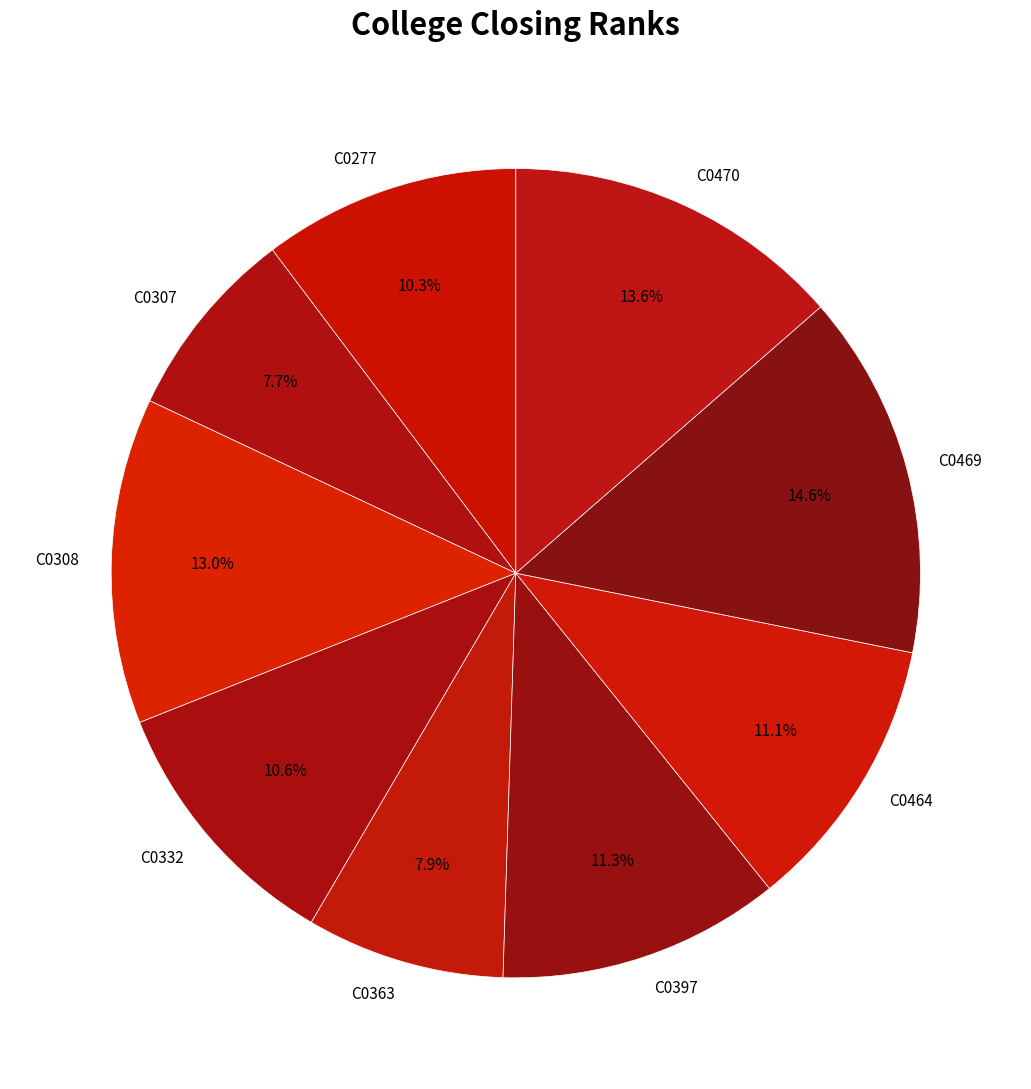

Is there any slice that represents more than half of the pie?

No